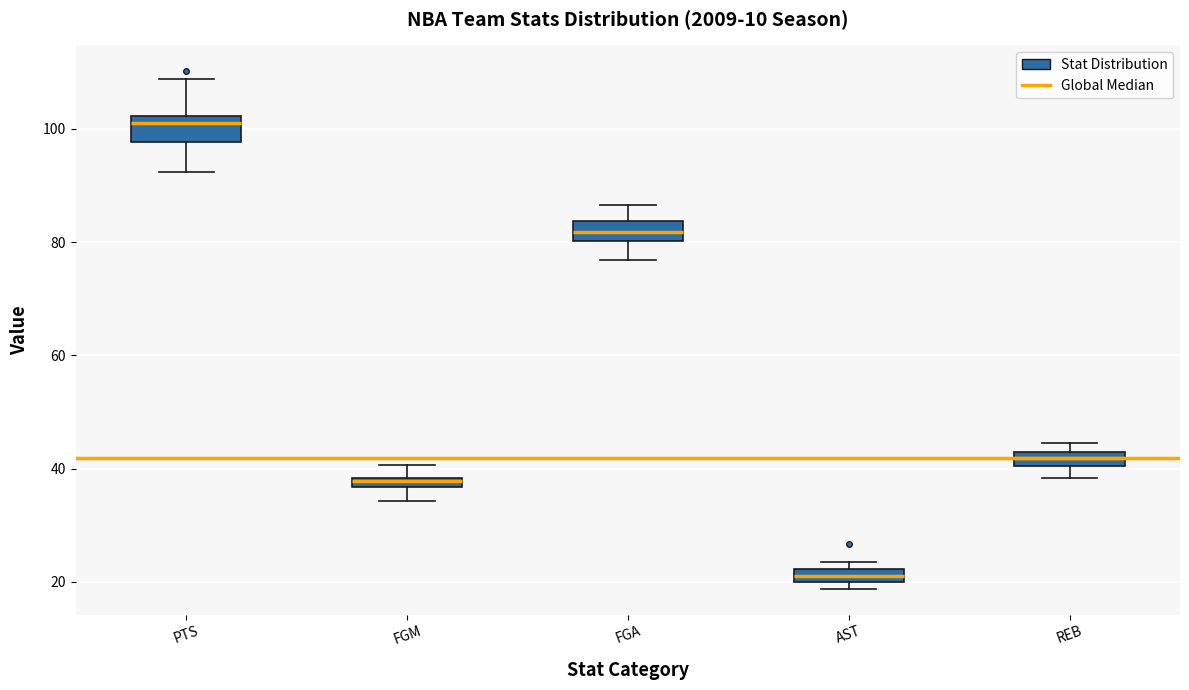

Which box's median line is the highest?

PTS